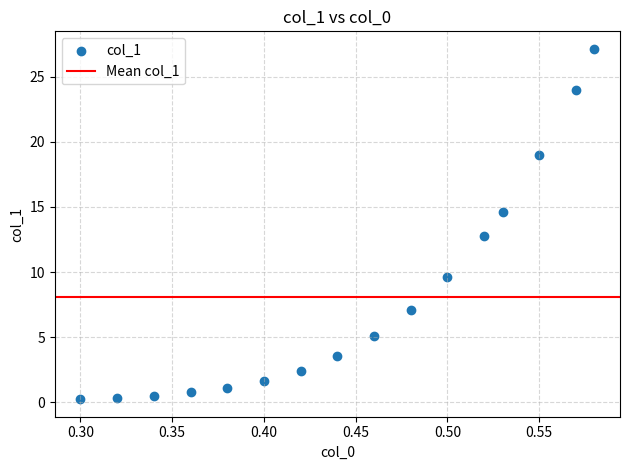

What is the range of Y values (max minus min)?

26.9